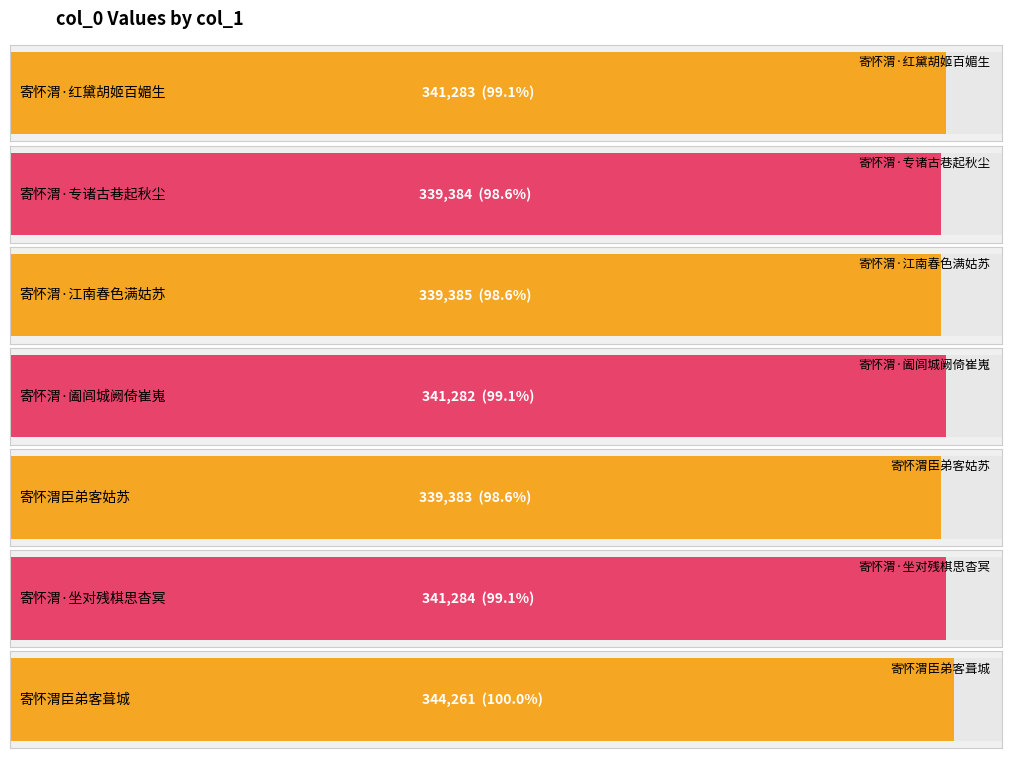

What is the greatest value displayed?

344261